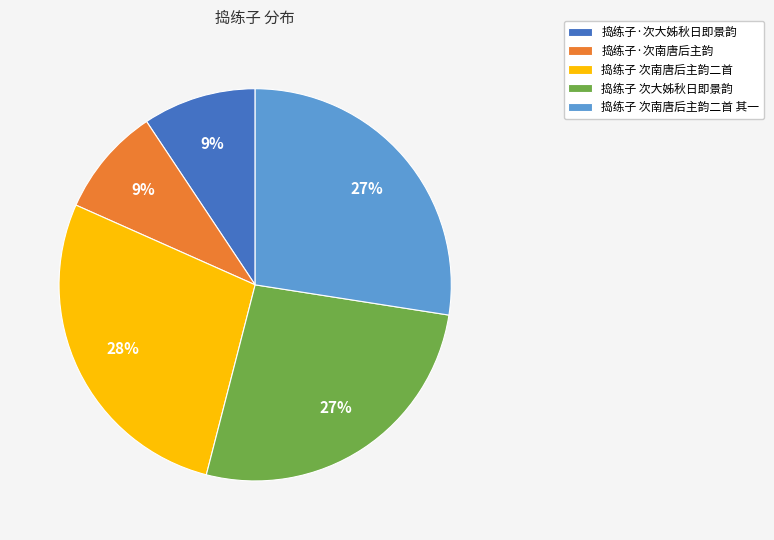

To the nearest percent, what is the combined percentage of 捣练子 次南唐后主韵二首 and 捣练子 次南唐后主韵二首 其一?

55%